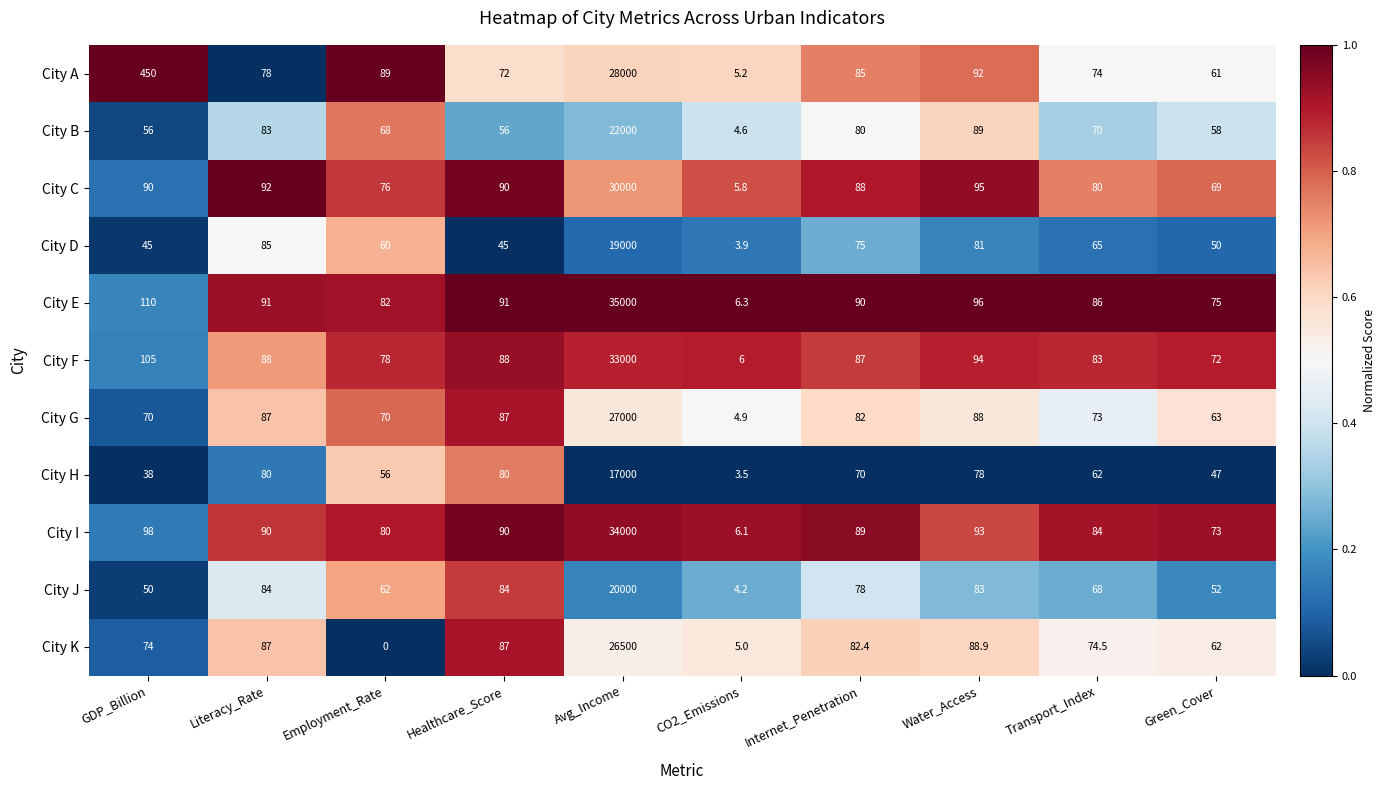

What value does the City A series have at GDP_Billion?

450.0